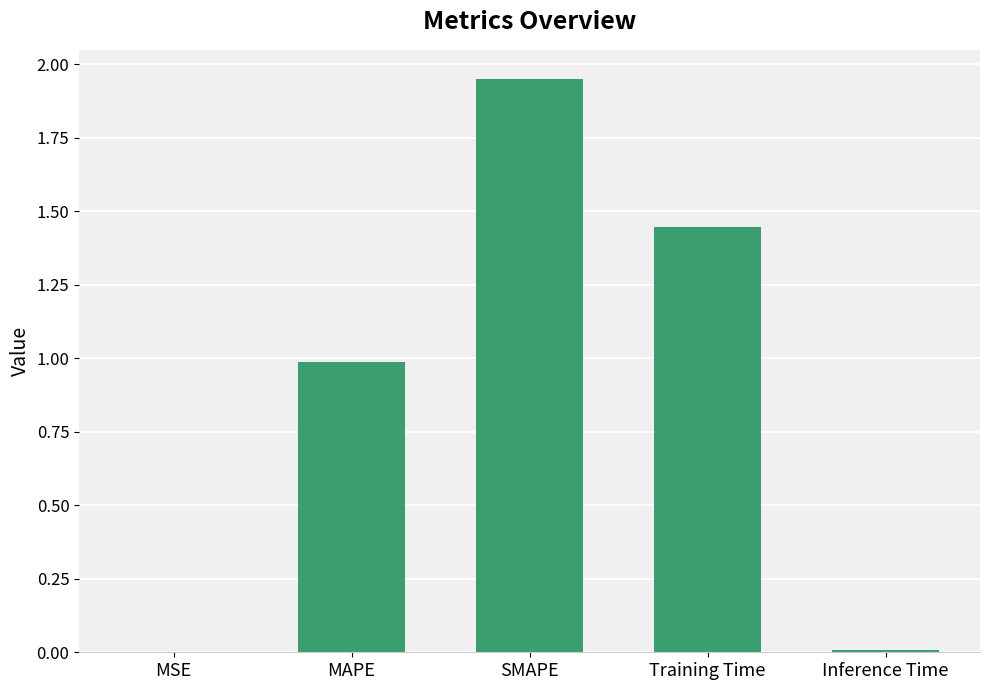

Which has a higher value, MAPE or SMAPE?

SMAPE